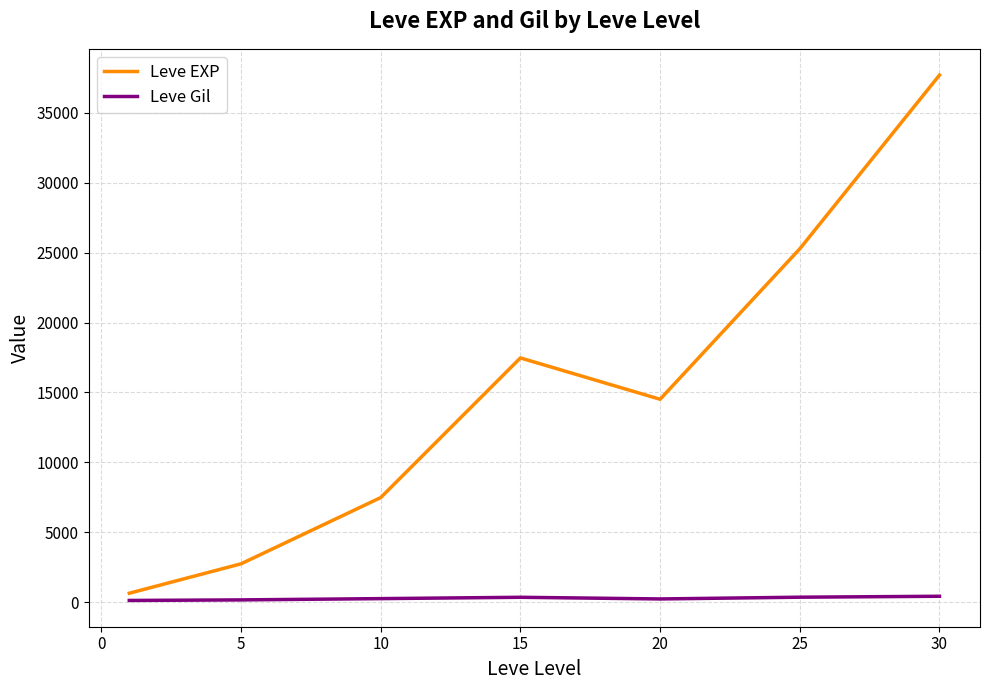

What is the maximum value shown in the chart?

37711